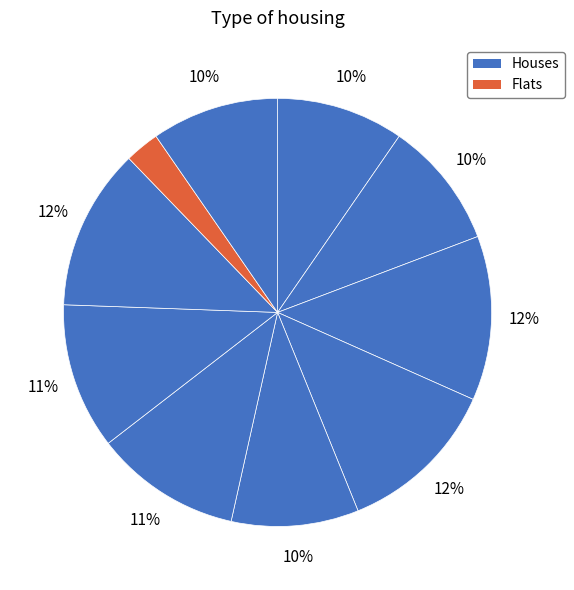

How many segments does this pie chart have?

10